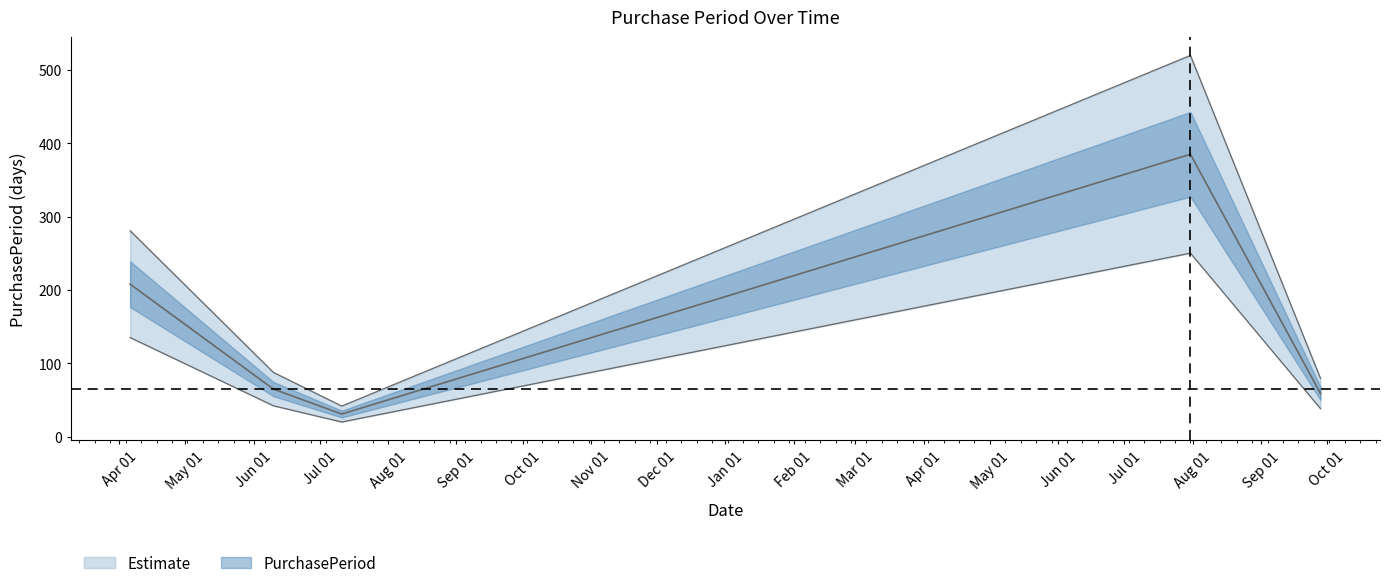

How many lines are shown in the chart?

1